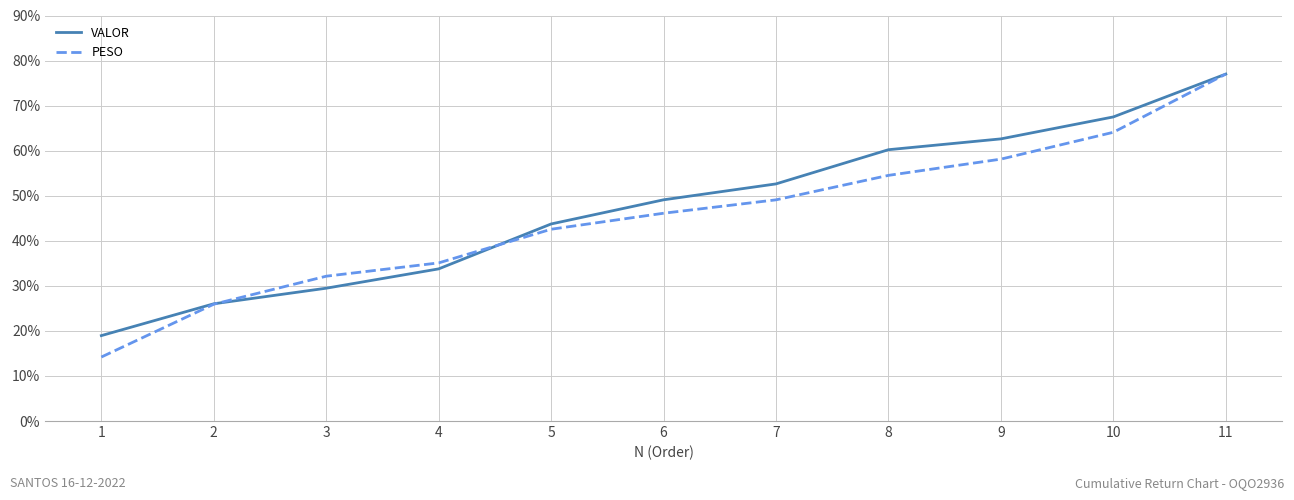

What is the difference between the second highest and minimum values in the PESO series?

49.9